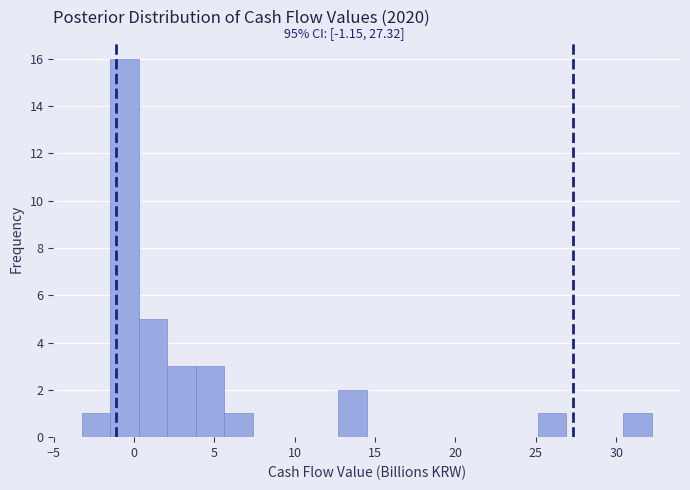

Around what value on the x-axis is the tallest bar? Give the approximate position of its centre, as read against the axis.

-0.5